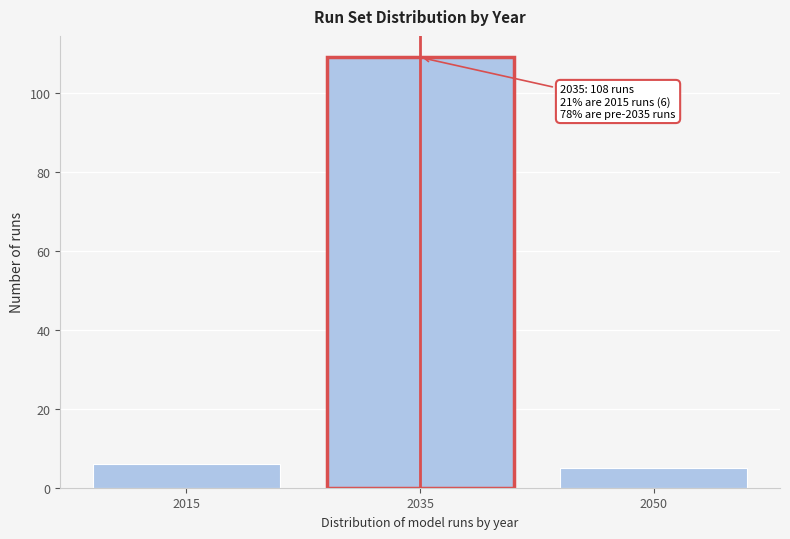

Reading left to right, extract all data points from this chart.

6	109	5